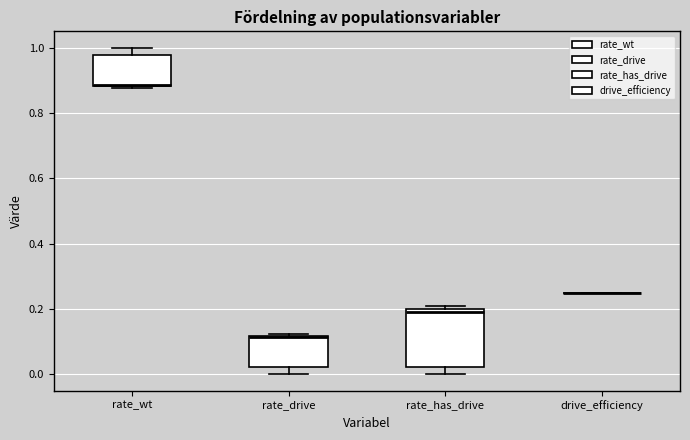

Reading left to right, read every box against the y-axis: the position of its median line, the range the box covers, and the ends of its whiskers. The values are not printed on the chart, so give them approximately, as read against the axis.

rate_wt: median 0.88, box 0.88 to 0.98, whiskers 0.88 to 1.00
rate_drive: median 0.12, box 0.02 to 0.12, whiskers 0.00 to 0.12
rate_has_drive: median 0.20 (just below the box's upper edge), box 0.02 to 0.20, whiskers 0.00 to 0.20 (just above the box's upper edge)
drive_efficiency: box collapsed to a line at 0.26, whiskers 0.26 to 0.26